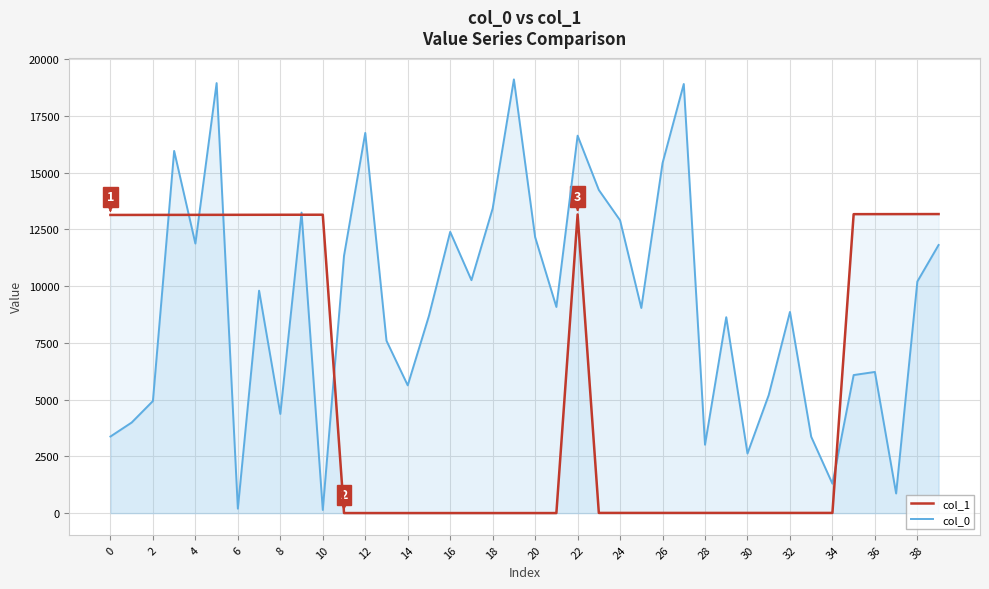

List the series in order of their overall mean, highest first.

col_0, col_1